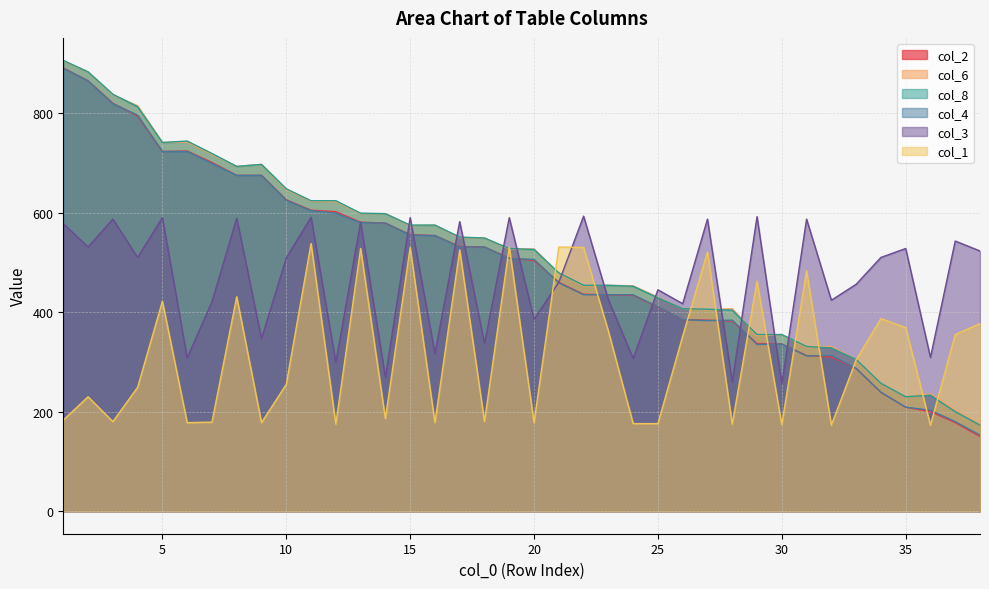

Reading left to right, transcribe all the data shown in this chart.

col_2: 1=891	2=865	3=820	4=794	5=723	6=724	7=701	8=675	9=675	10=626	11=605	12=602	13=581	14=579	15=556	16=554	17=532	18=531	19=509	20=504	21=460	22=436	23=435	24=434	25=410	26=385	27=384	28=382	29=337	30=336	31=313	32=310	33=287	34=239	35=209	36=200	37=178	38=150
col_6: 1=905	2=883	3=837	4=815	5=741	6=742	7=717	8=693	9=697	10=646	11=623	12=622	13=598	14=598	15=574	16=575	17=550	18=549	19=527	20=527	21=478	22=453	23=454	24=453	25=430	26=407	27=405	28=407	29=353	30=355	31=330	32=331	33=305	34=257	35=230	36=236	37=203	38=175
col_8: 1=906	2=883	3=838	4=813	5=741	6=744	7=719	8=693	9=697	10=648	11=624	12=624	13=599	14=598	15=575	16=575	17=551	18=549	19=528	20=526	21=479	22=454	23=454	24=452	25=429	26=407	27=406	28=404	29=355	30=355	31=331	32=328	33=305	34=257	35=230	36=233	37=200	38=173
col_4: 1=890	2=865	3=819	4=796	5=723	6=723	7=699	8=675	9=675	10=625	11=604	12=599	13=580	14=579	15=555	16=554	17=531	18=531	19=508	20=506	21=459	22=435	23=435	24=435	25=411	26=385	27=383	28=384	29=335	30=336	31=312	32=313	33=287	34=239	35=209	36=203	37=180	38=153
col_3: 1=578	2=531	3=587	4=510	5=590	6=308	7=421	8=589	9=347	10=509	11=591	12=299	13=581	14=269	15=590	16=317	17=582	18=337	19=590	20=386	21=460	22=593	23=425	24=307	25=445	26=417	27=587	28=260	29=592	30=256	31=587	32=424	33=456	34=510	35=528	36=309	37=543	38=523
col_1: 1=183	2=230	3=180	4=249	5=422	6=178	7=179	8=431	9=178	10=255	11=538	12=175	13=528	14=186	15=530	16=178	17=525	18=180	19=531	20=178	21=531	22=530	23=362	24=176	25=176	26=352	27=521	28=175	29=462	30=174	31=483	32=173	33=304	34=387	35=369	36=173	37=355	38=377